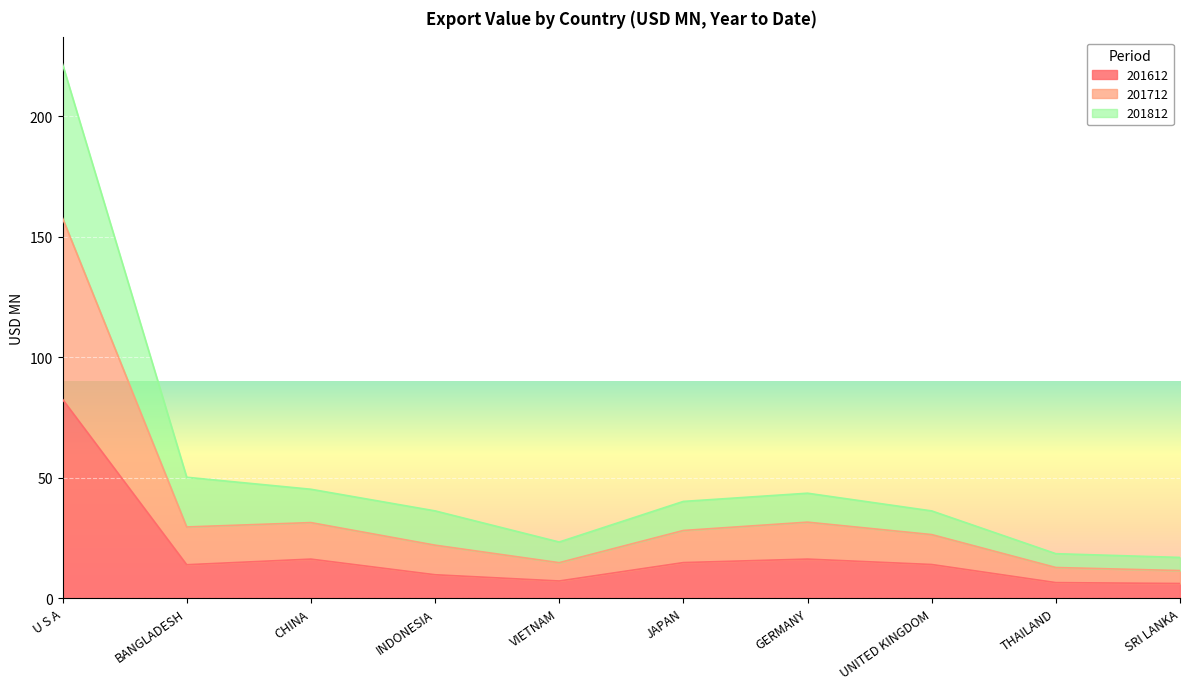

At which label does 201612 reach its peak?

U S A